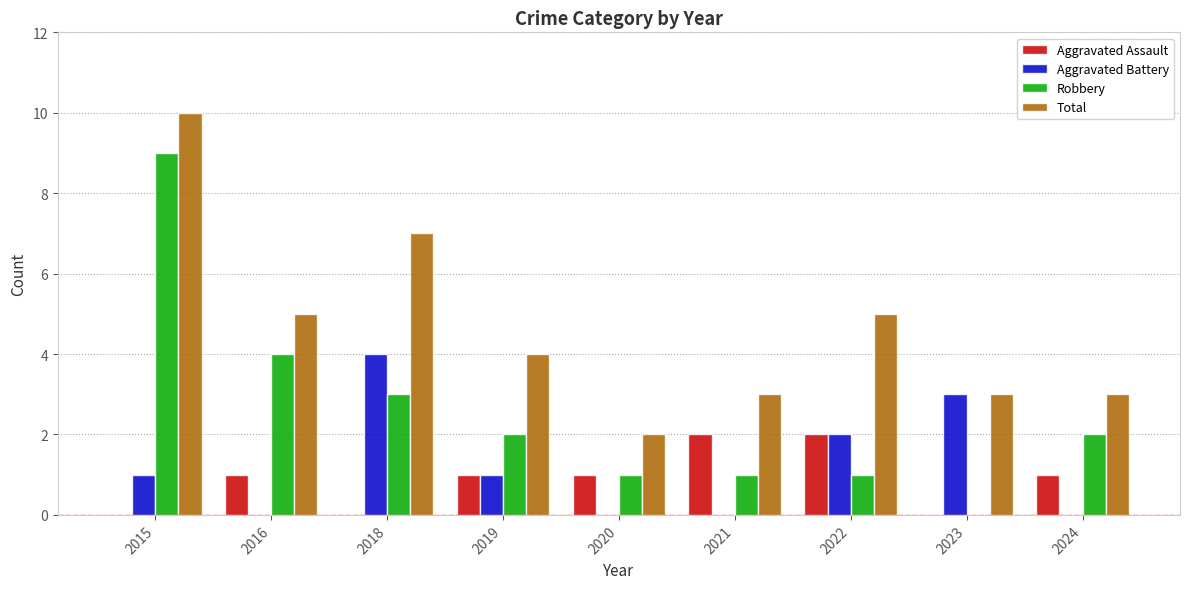

Which category has the highest value in the Robbery series?

2015